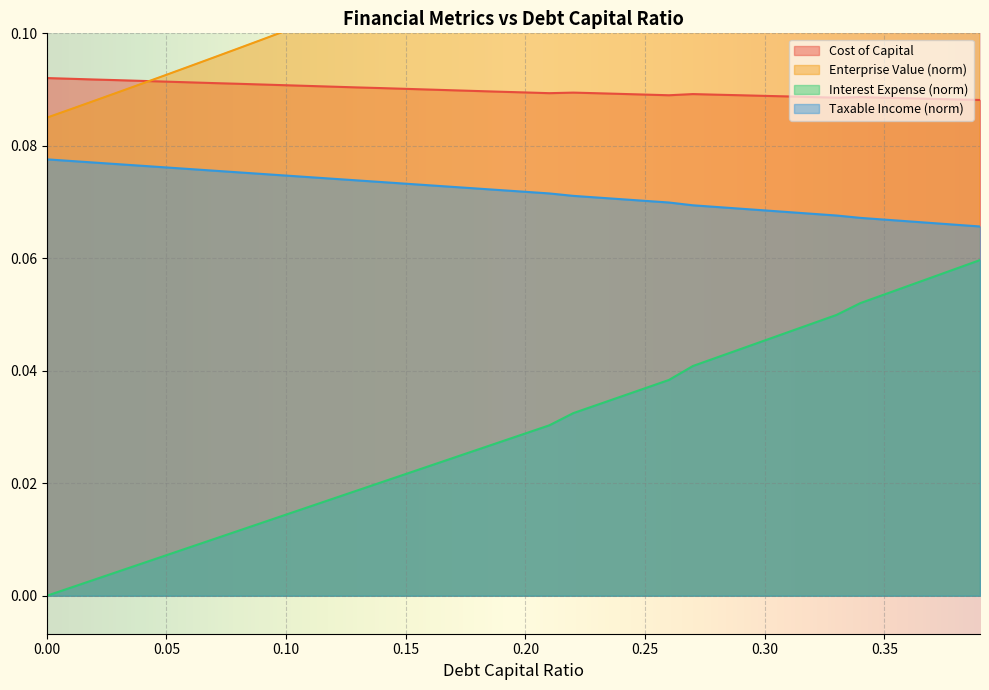

Which series has the largest range (max minus min)?

debt_capital